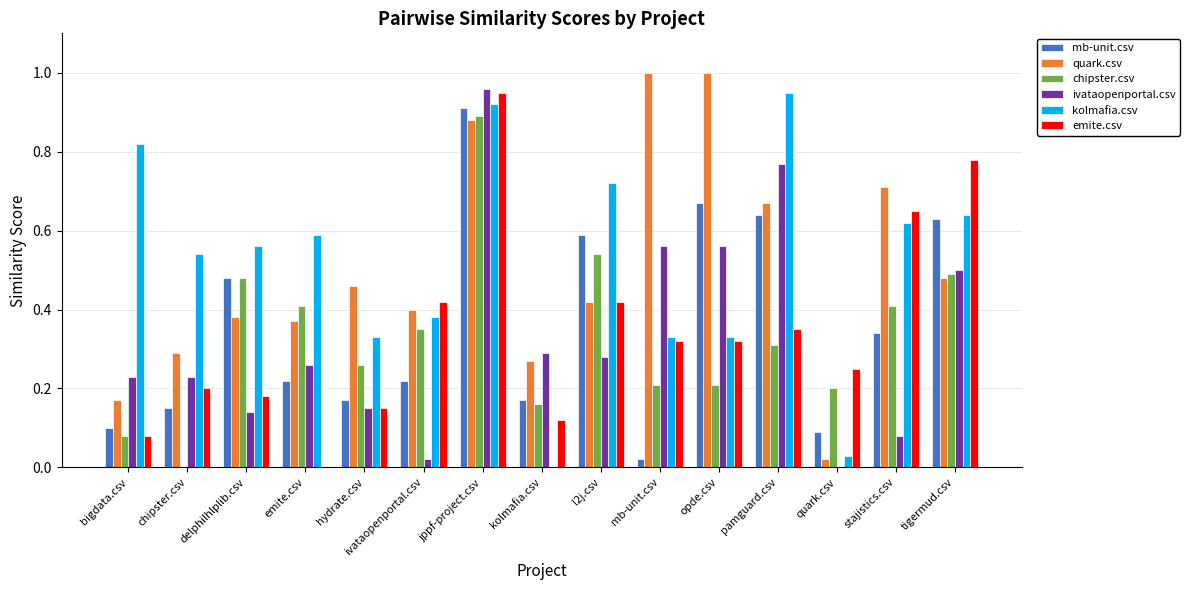

At which category is the sum across all series the highest?

jppf-project.csv